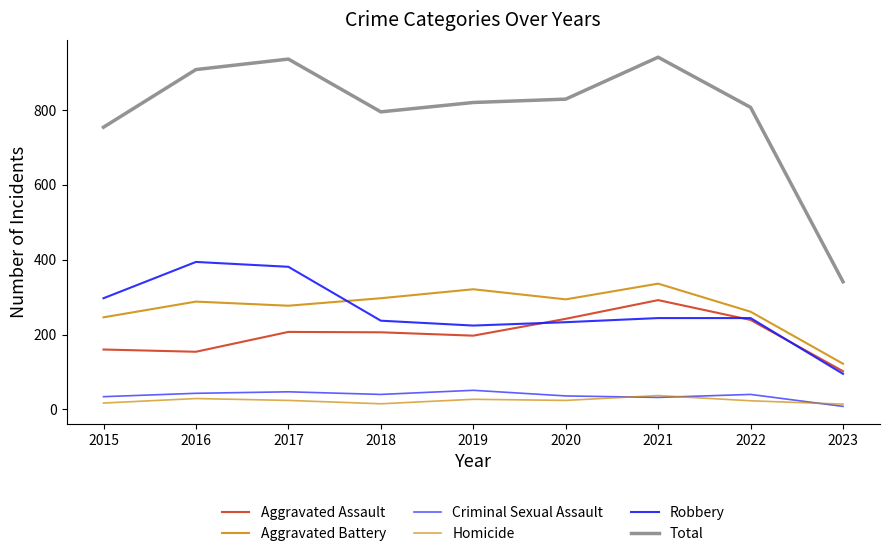

What is the difference between the maximum and minimum values in the Total series?

600